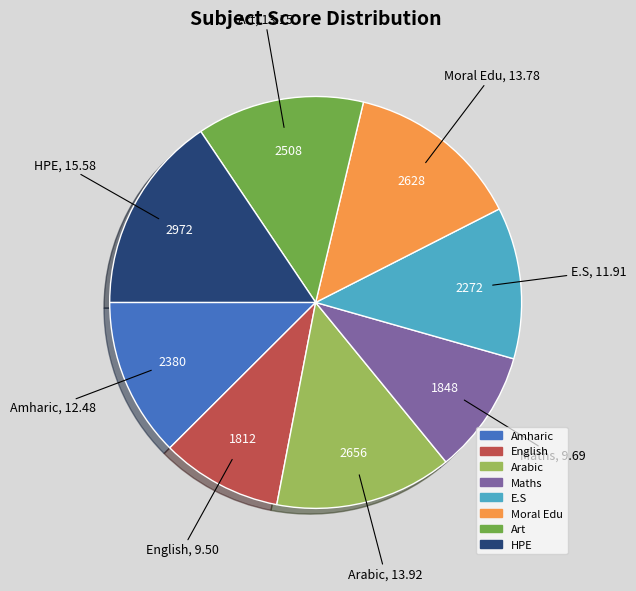

Which category has the biggest portion of the pie?

HPE